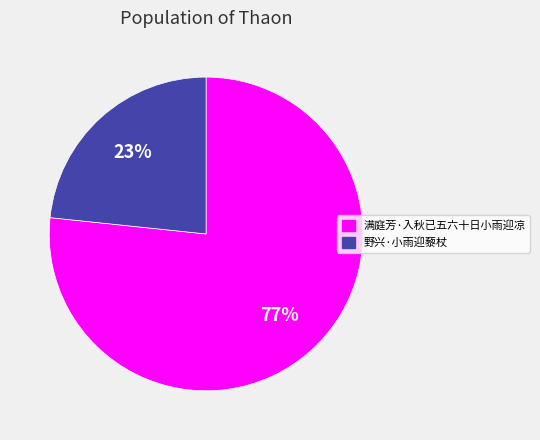

How many segments does this pie chart have?

2